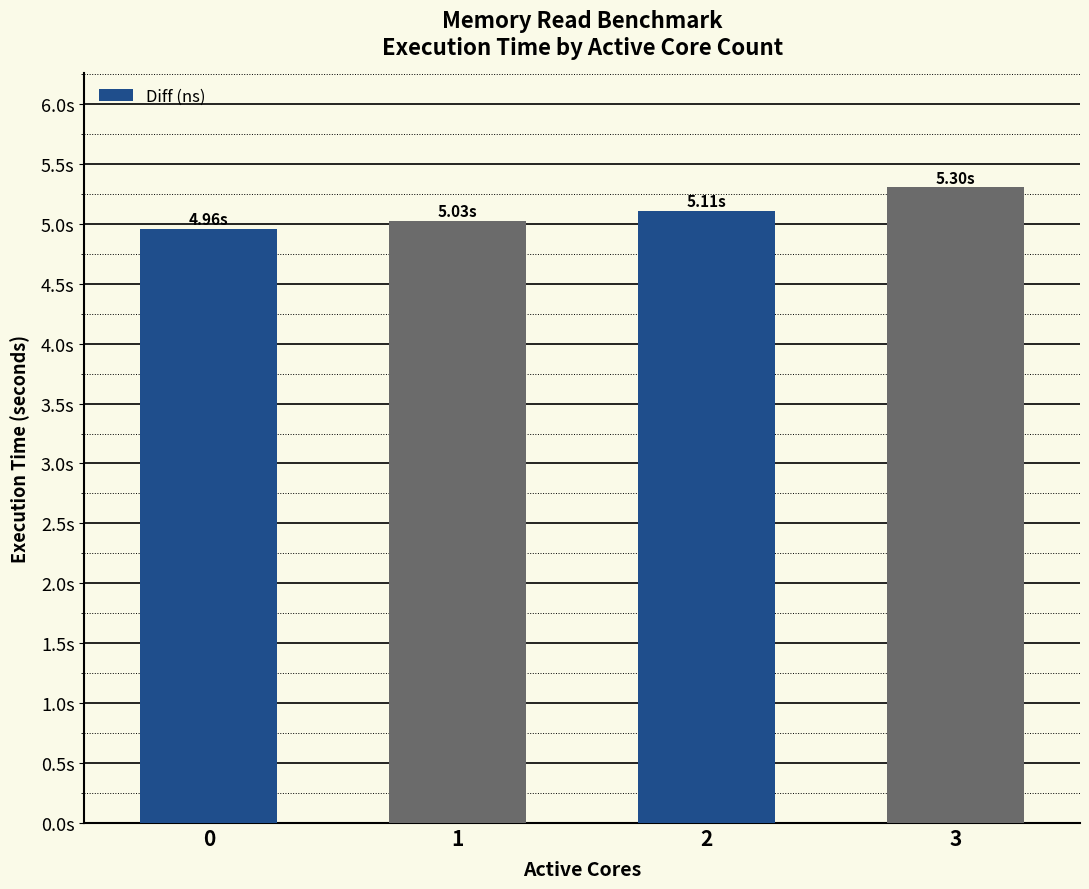

Does the chart contain any negative values?

No